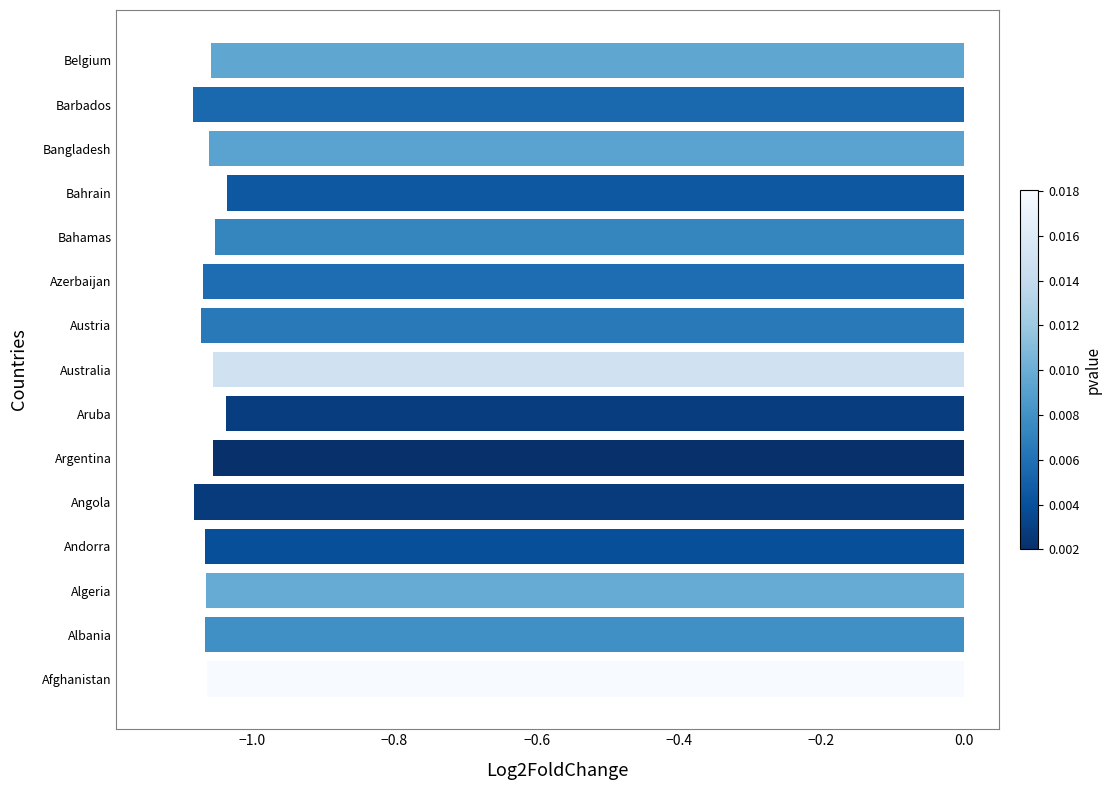

True or false: the data shows -1.8 at Austria.

False